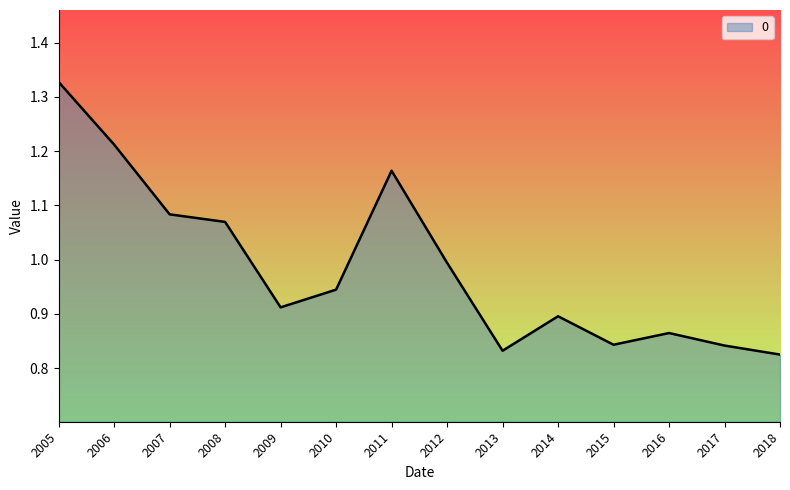

Between 2012 and 2013, which is larger?

2012